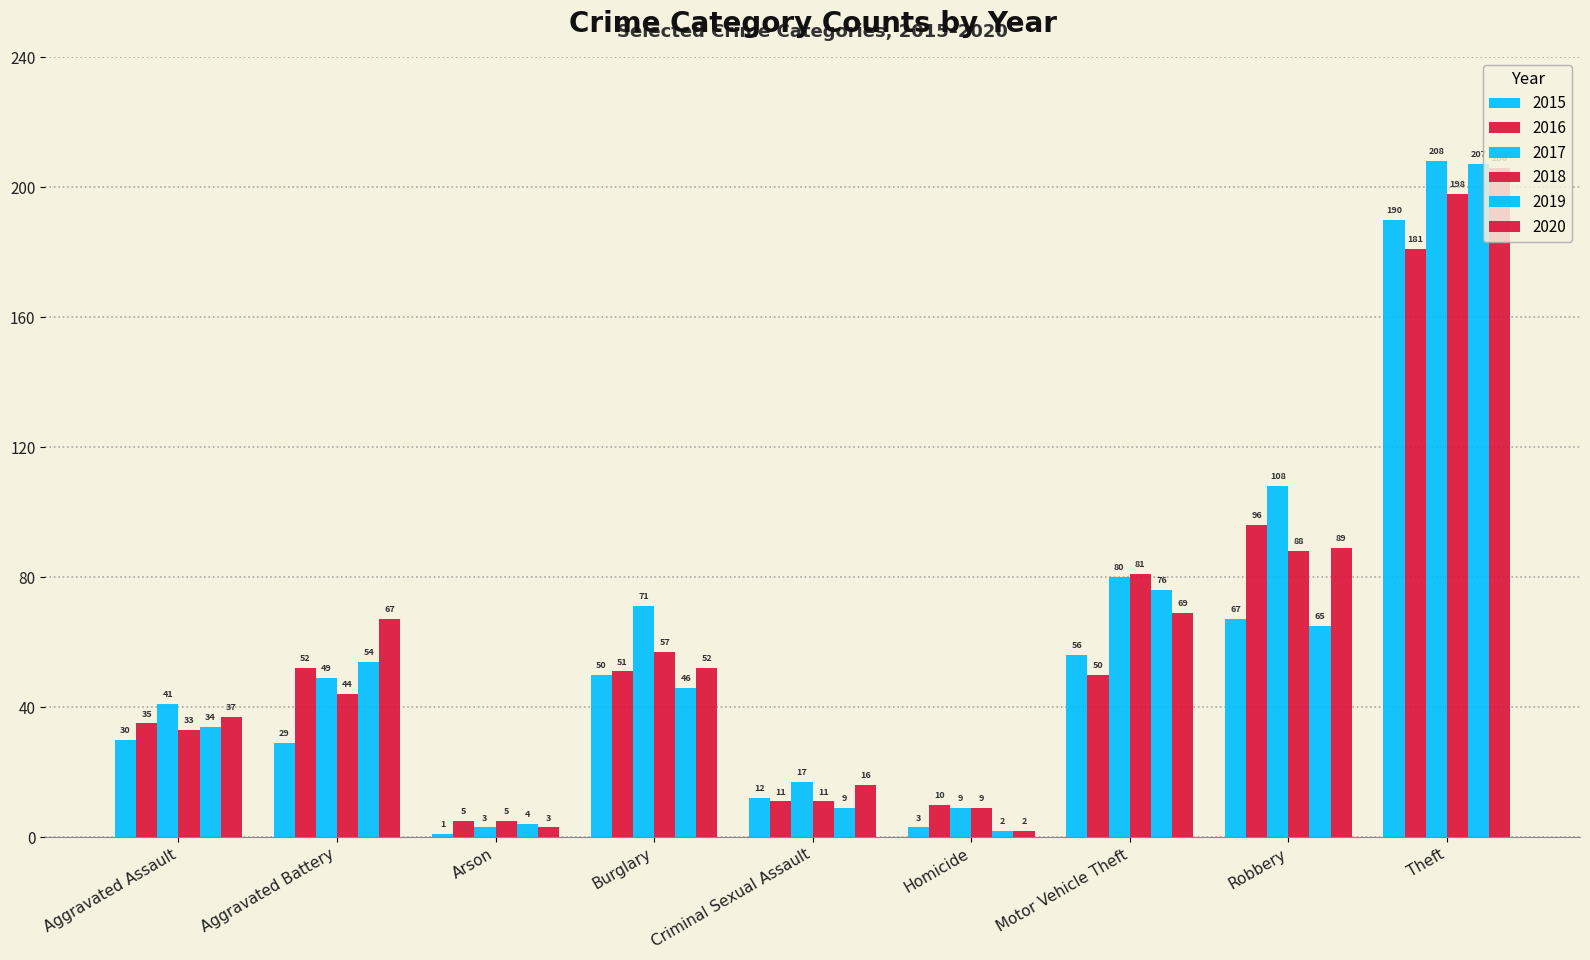

How many values in the 2016 series are below 50?

4